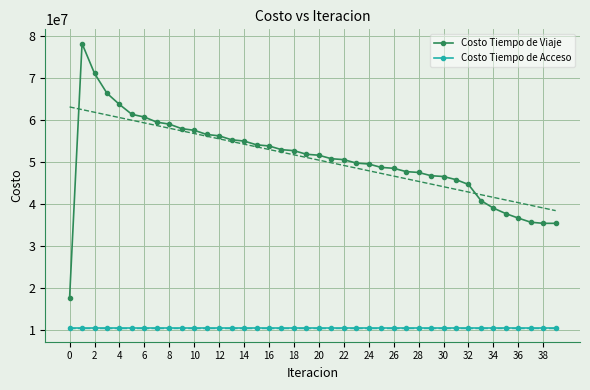

The value of Costo Tiempo de Viaje at 14 is 28592744.5. True or false?

False